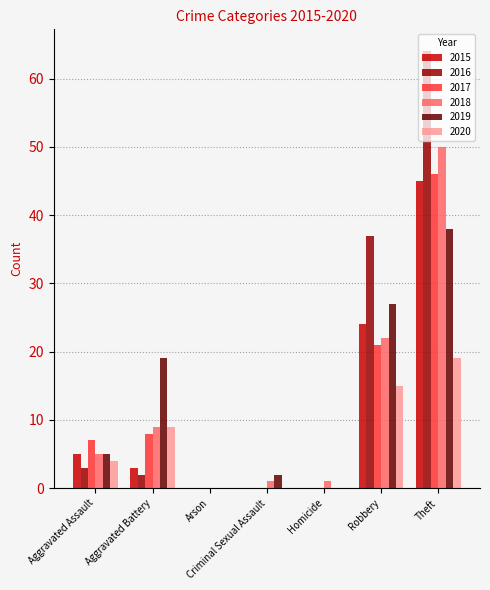

At which label does 2019 reach its peak?

Theft